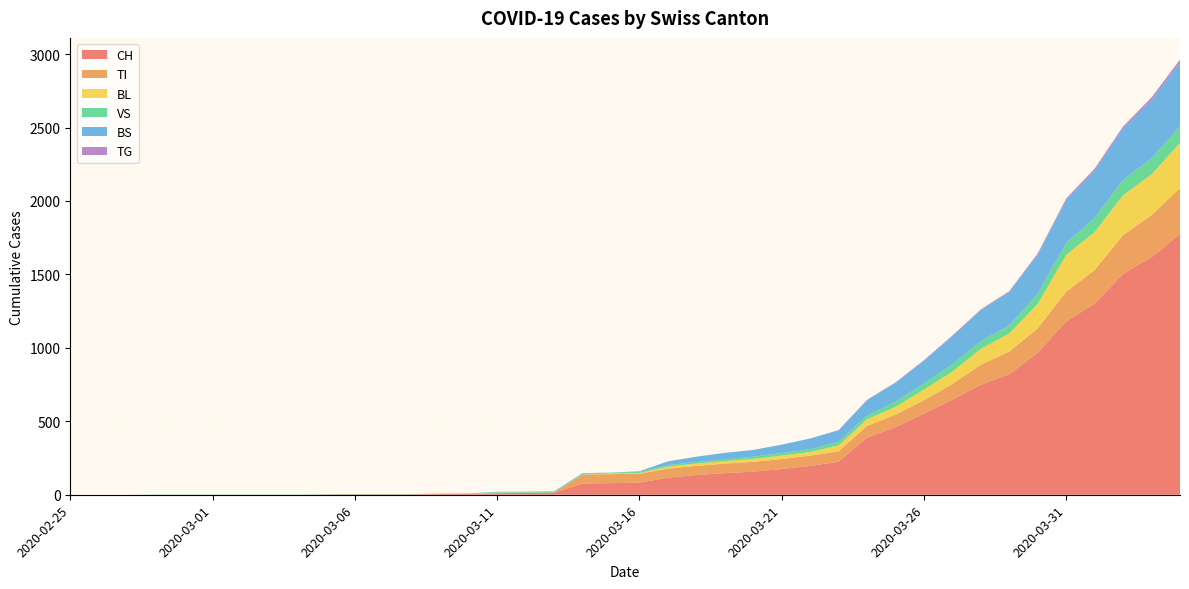

Reading left to right, transcribe all the data shown in this chart.

CH: 0	0	0	0	0	0	0	0	0	2	3	3	3	5	6	11	12	14	76	79	82	116	134	147	157	175	196	225	388	460	552	647	749	820	967	1180	1301	1504	1617	1773
TI: 0	0	0	0	0	0	0	0	0	0	0	0	0	0	0	0	0	0	61	61	61	62	62	65	67	68	70	71	80	85	91	107	136	155	165	202	229	263	287	314
BL: 0	0	0	0	0	0	0	0	0	0	0	0	0	1	2	2	2	0	0	5	5	13	16	17	20	24	25	40	46	53	73	84	108	123	167	251	258	272	277	309
VS: 0	0	0	2	2	2	2	2	2	2	2	2	2	2	2	3	3	5	6	6	8	11	11	12	15	17	19	24	25	35	41	50	53	54	71	81	96	104	109	112
BS: 0	0	0	0	0	0	0	0	0	0	0	0	0	0	0	4	4	4	4	0	4	25	36	44	46	57	73	78	105	128	155	191	211	228	263	292	323	350	397	434
TG: 0	0	0	0	0	0	0	0	0	0	0	0	0	0	0	0	0	0	0	0	0	0	0	0	0	0	0	2	2	4	4	5	5	6	10	11	13	14	18	20